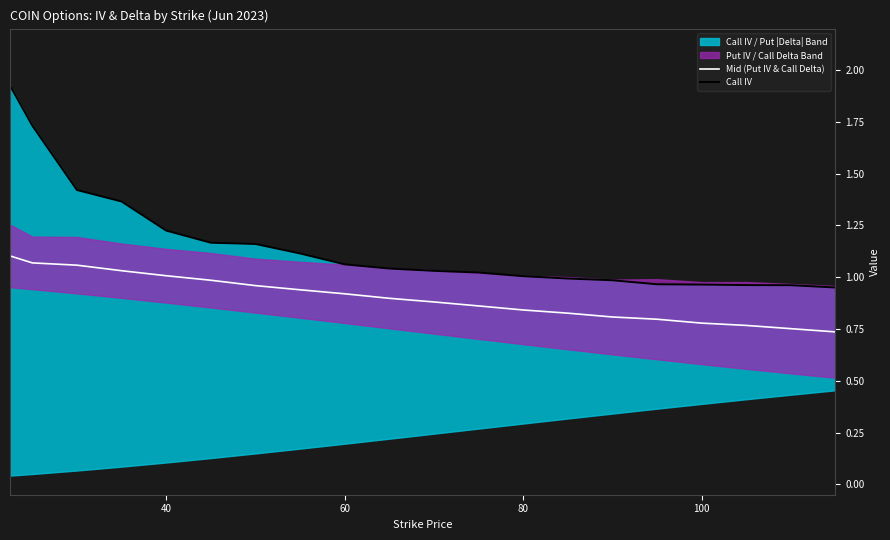

At how many categories does at least one series exceed 1?

13